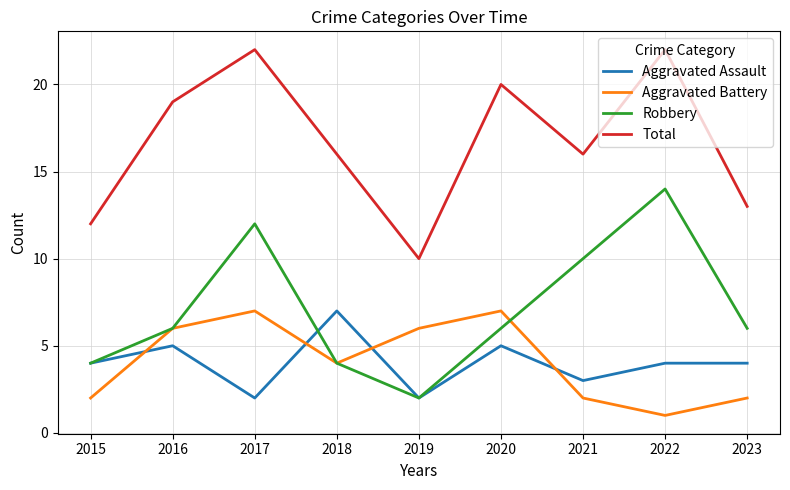

Count the Aggravated Assault values in the range 3 to 5.

6